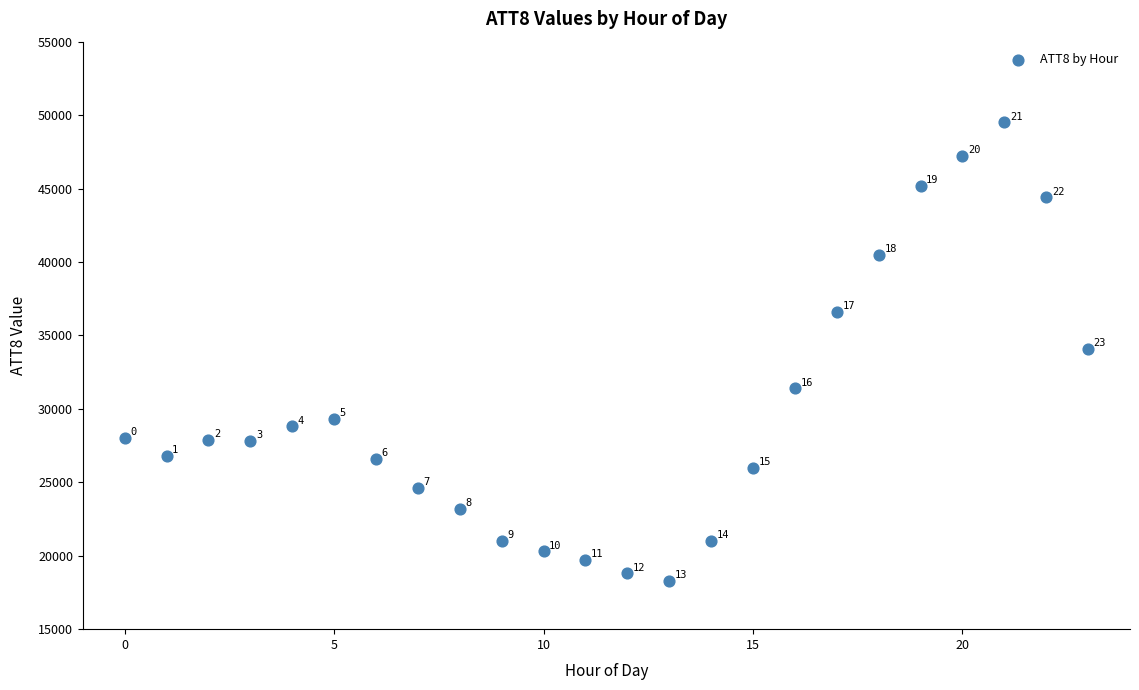

What is the range of Y values (max minus min)?

31200